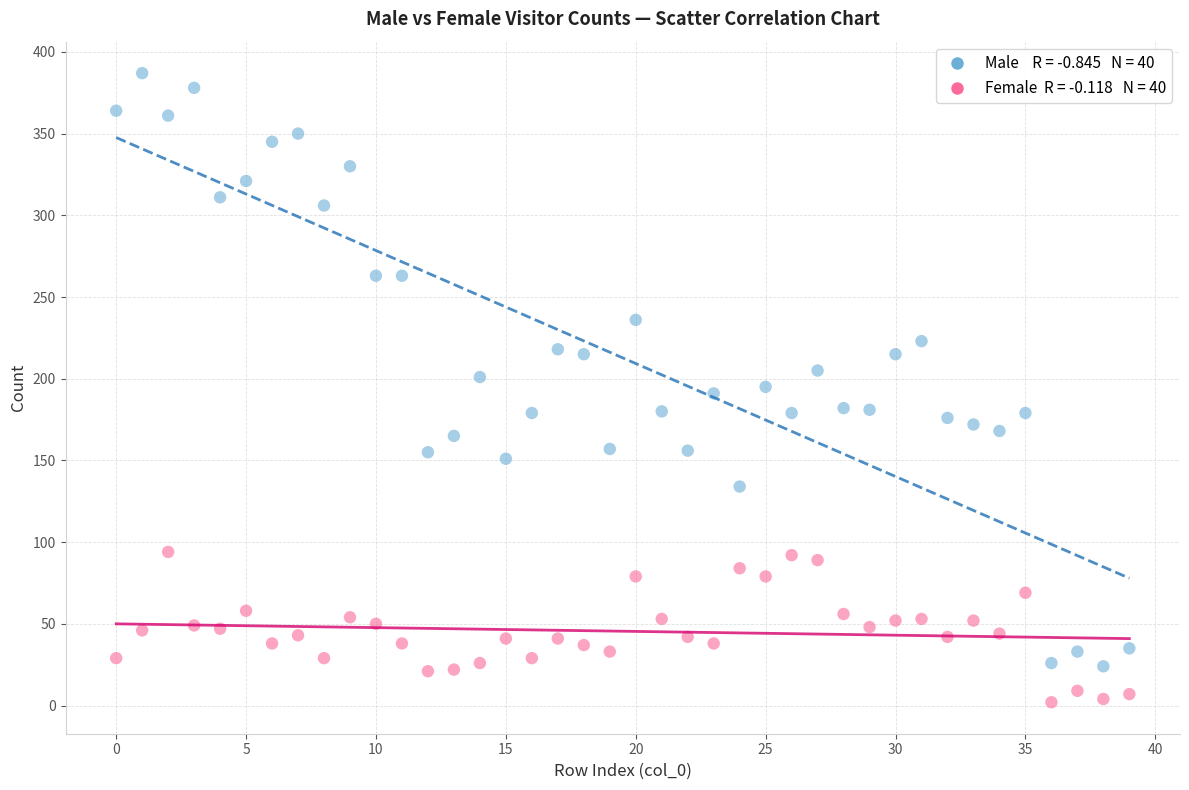

Count the number of points in this scatter plot.

80